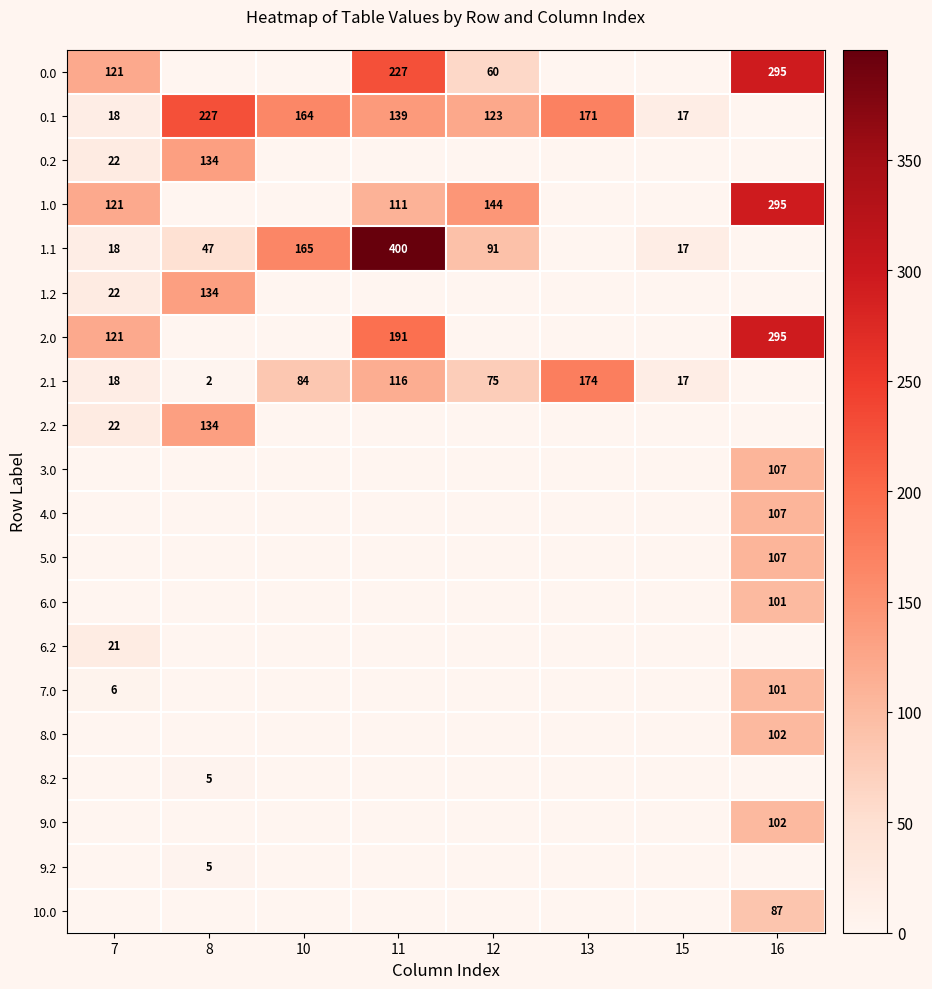

Between 16 and 11, which is larger?

16